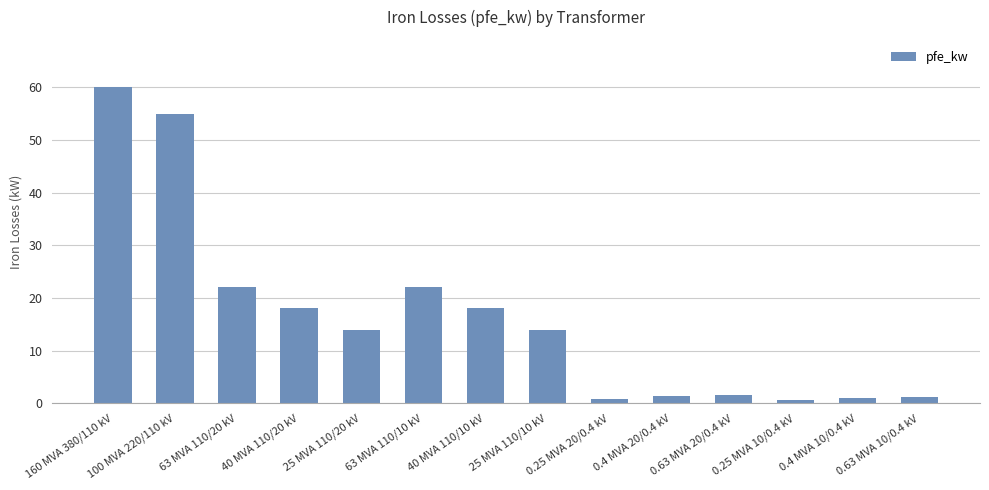

Is it true that the value at 160 MVA 380/110 kV is 60.0?

True